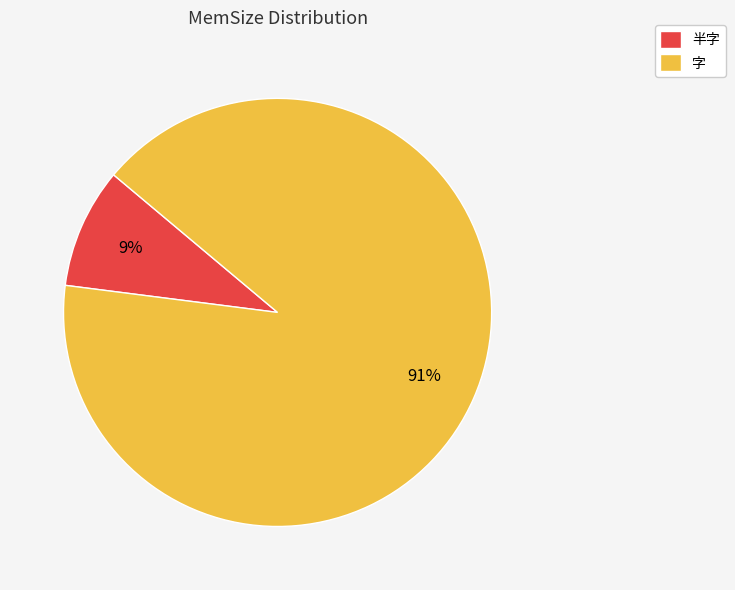

Which category accounts for the majority?

字